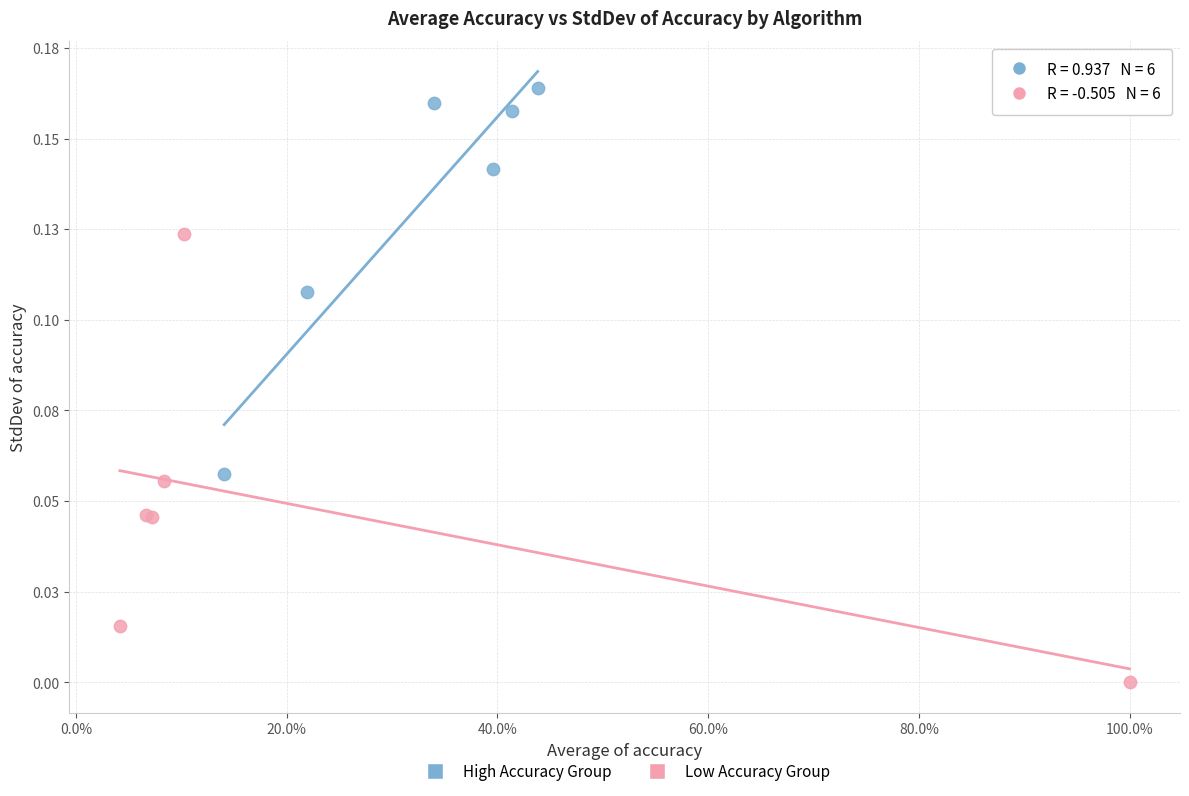

Which series has the largest Y range (max minus min)?

Low Accuracy Group